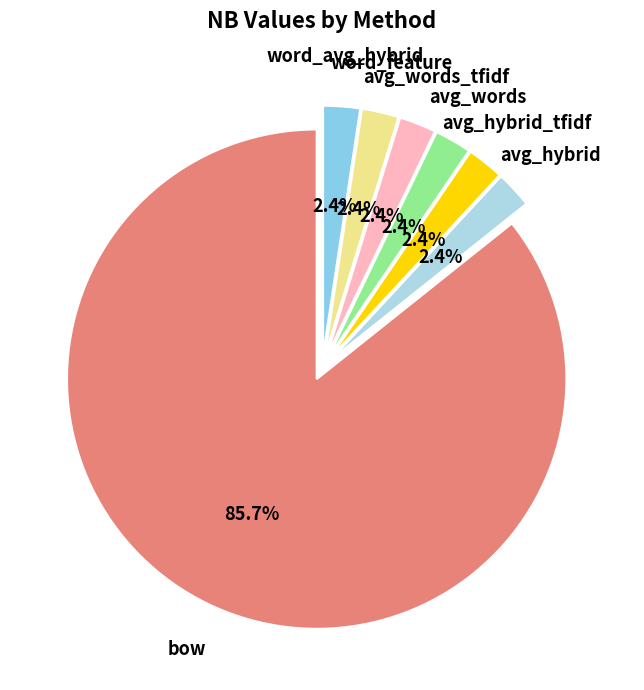

How many segments does this pie chart have?

7